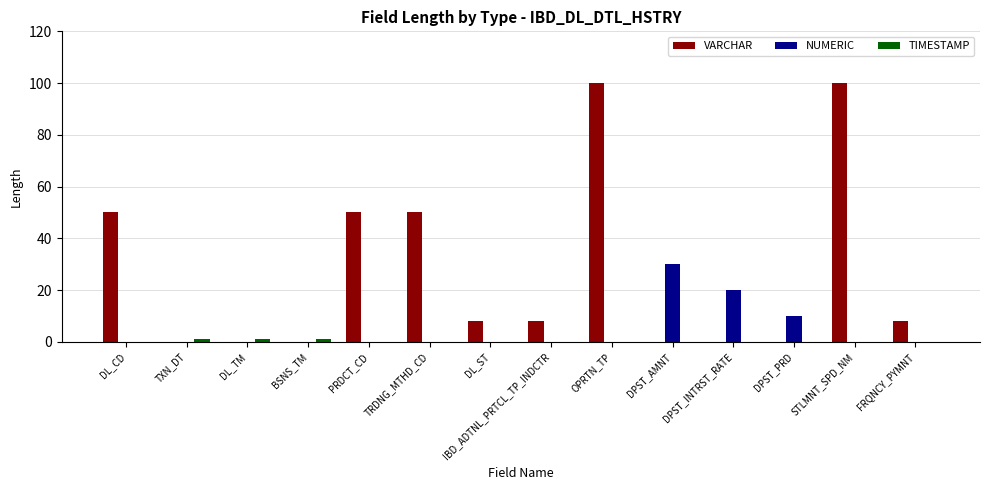

What is the sum of the VARCHAR values at DPST_AMNT and FRQNCY_PYMNT?

8